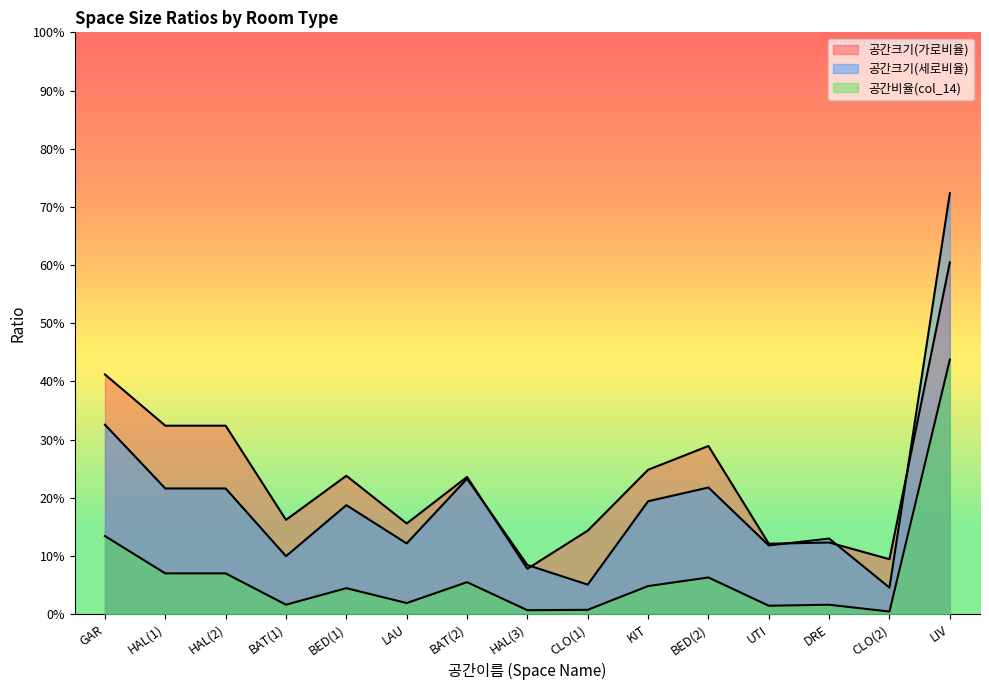

What is the highest value of the 공간크기(세로비율) series?

0.7